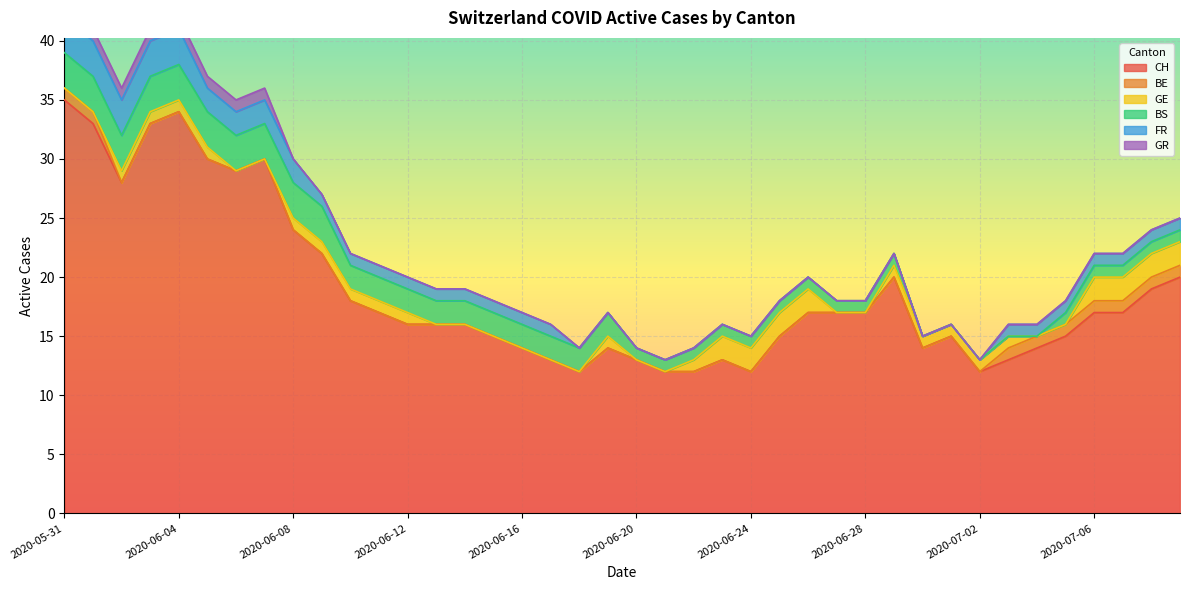

How many distinct data groups are displayed?

6